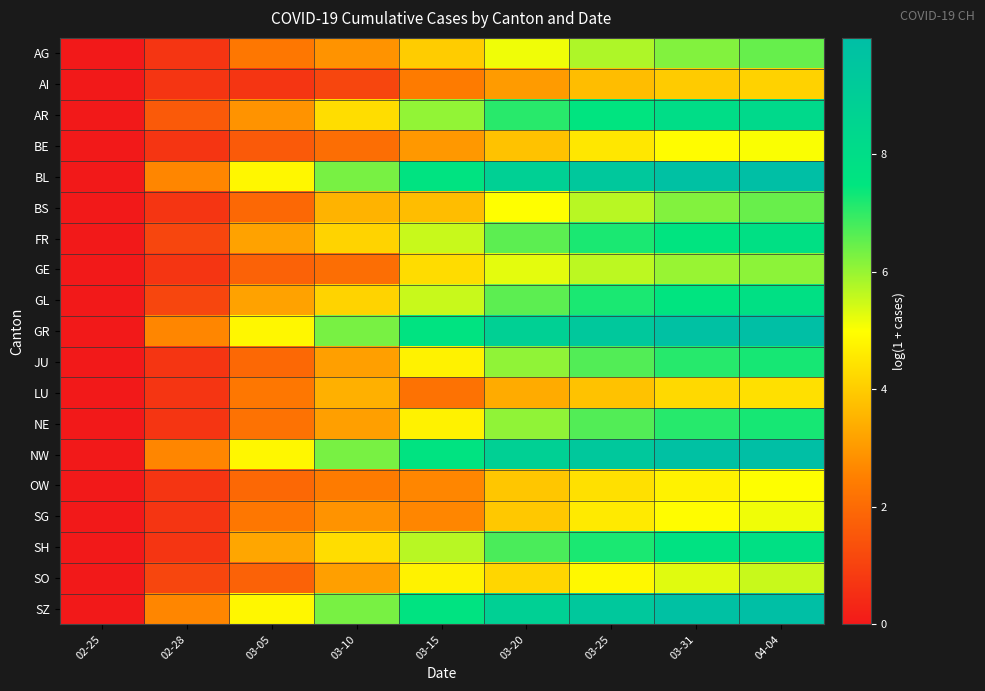

Reading left to right, extract all data points from this chart.

AG: 02-25=0.0	02-28=0.7	03-05=2.3	03-10=2.9	03-15=4.0	03-20=5.1	03-25=5.8	03-31=6.2	04-04=6.5
AI: 02-25=0.0	02-28=0.7	03-05=0.7	03-10=1.1	03-15=2.4	03-20=3.0	03-25=3.7	03-31=4.0	04-04=4.1
AR: 02-25=0.0	02-28=1.6	03-05=2.9	03-10=4.3	03-15=6.0	03-20=7.1	03-25=7.5	03-31=8.0	04-04=8.2
BE: 02-25=0.0	02-28=0.7	03-05=1.6	03-10=2.1	03-15=3.0	03-20=3.8	03-25=4.5	03-31=4.9	04-04=5.0
BL: 02-25=0.0	02-28=2.6	03-05=4.8	03-10=6.3	03-15=7.6	03-20=8.9	03-25=9.4	03-31=9.8	04-04=10.0
BS: 02-25=0.0	02-28=0.7	03-05=1.9	03-10=3.5	03-15=3.7	03-20=5.0	03-25=5.7	03-31=6.2	04-04=6.5
FR: 02-25=0.0	02-28=1.1	03-05=3.2	03-10=4.1	03-15=5.5	03-20=6.6	03-25=7.2	03-31=7.6	04-04=7.8
GE: 02-25=0.0	02-28=0.7	03-05=1.8	03-10=2.1	03-15=4.3	03-20=5.2	03-25=5.6	03-31=6.0	04-04=6.1
GL: 02-25=0.0	02-28=1.1	03-05=3.2	03-10=4.1	03-15=5.5	03-20=6.6	03-25=7.2	03-31=7.6	04-04=7.8
GR: 02-25=0.0	02-28=2.6	03-05=4.8	03-10=6.3	03-15=7.6	03-20=8.9	03-25=9.4	03-31=9.8	04-04=10.0
JU: 02-25=0.0	02-28=0.7	03-05=1.9	03-10=3.1	03-15=4.8	03-20=6.1	03-25=6.7	03-31=7.1	04-04=7.3
LU: 02-25=0.0	02-28=0.7	03-05=2.3	03-10=3.5	03-15=2.2	03-20=3.4	03-25=3.8	03-31=4.3	04-04=4.4
NE: 02-25=0.0	02-28=0.7	03-05=2.2	03-10=3.1	03-15=4.8	03-20=6.1	03-25=6.7	03-31=7.1	04-04=7.3
NW: 02-25=0.0	02-28=2.6	03-05=4.8	03-10=6.3	03-15=7.6	03-20=8.9	03-25=9.4	03-31=9.8	04-04=10.0
OW: 02-25=0.0	02-28=0.7	03-05=1.9	03-10=2.4	03-15=2.6	03-20=3.9	03-25=4.4	03-31=4.7	04-04=5.0
SG: 02-25=0.0	02-28=0.7	03-05=2.3	03-10=2.9	03-15=2.6	03-20=3.9	03-25=4.6	03-31=4.9	04-04=5.1
SH: 02-25=0.0	02-28=0.7	03-05=3.3	03-10=4.3	03-15=5.7	03-20=6.7	03-25=7.2	03-31=7.6	04-04=7.8
SO: 02-25=0.0	02-28=1.1	03-05=1.8	03-10=3.1	03-15=4.8	03-20=4.2	03-25=4.9	03-31=5.3	04-04=5.5
SZ: 02-25=0.0	02-28=2.6	03-05=4.8	03-10=6.3	03-15=7.6	03-20=8.9	03-25=9.4	03-31=9.8	04-04=10.0